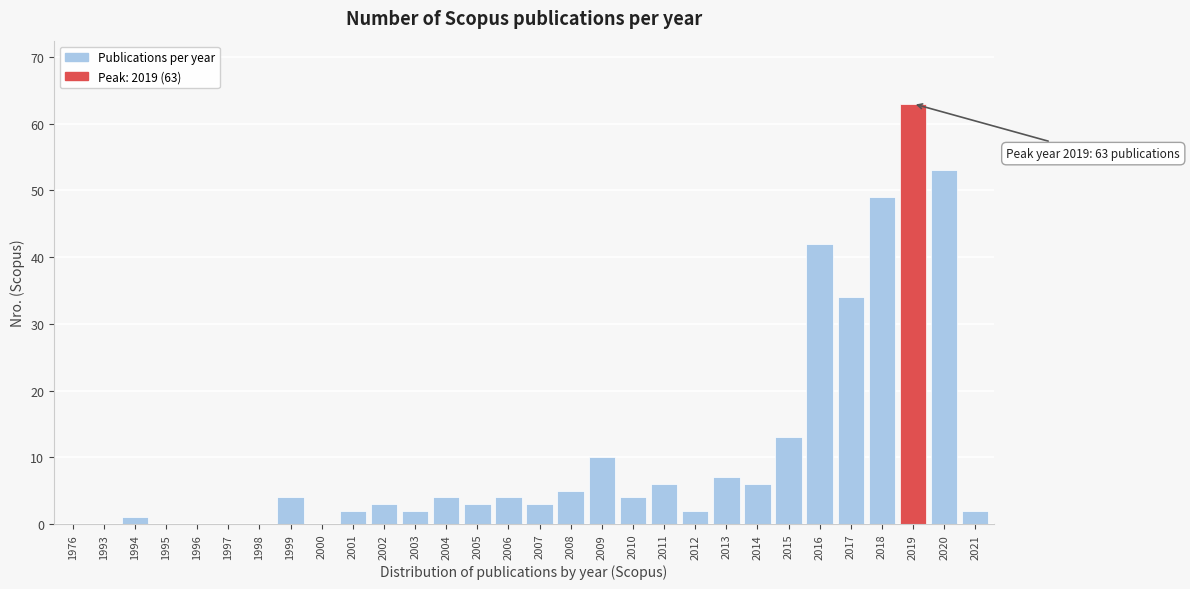

Reading left to right, transcribe all the data shown in this chart.

1976=0	1993=0	1994=1	1995=0	1996=0	1997=0	1998=0	1999=4	2000=0	2001=2	2002=3	2003=2	2004=4	2005=3	2006=4	2007=3	2008=5	2009=10	2010=4	2011=6	2012=2	2013=7	2014=6	2015=13	2016=42	2017=34	2018=49	2019=63	2020=53	2021=2